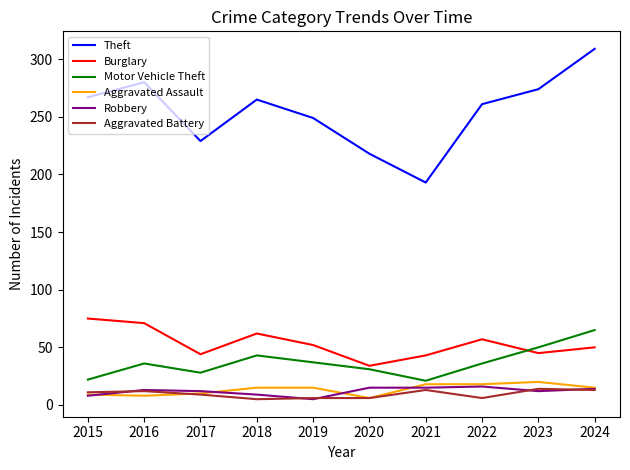

True or false: Theft and Aggravated Assault cross at least once.

False